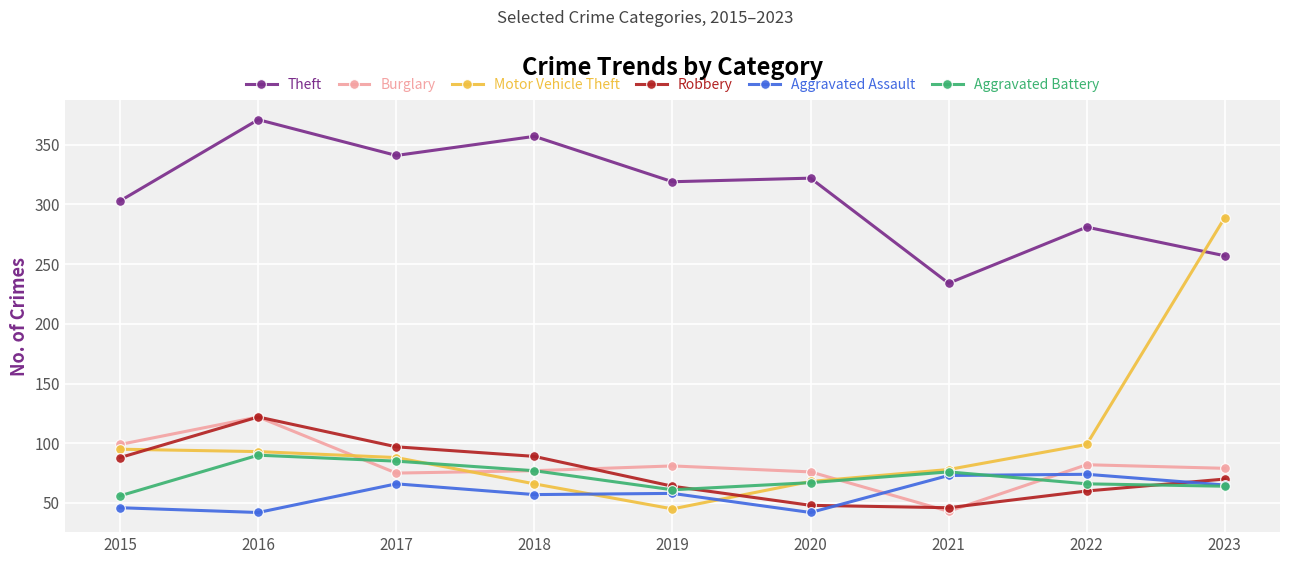

List the labels in order of Theft value, largest first.

2016, 2018, 2017, 2020, 2019, 2015, 2022, 2023, 2021